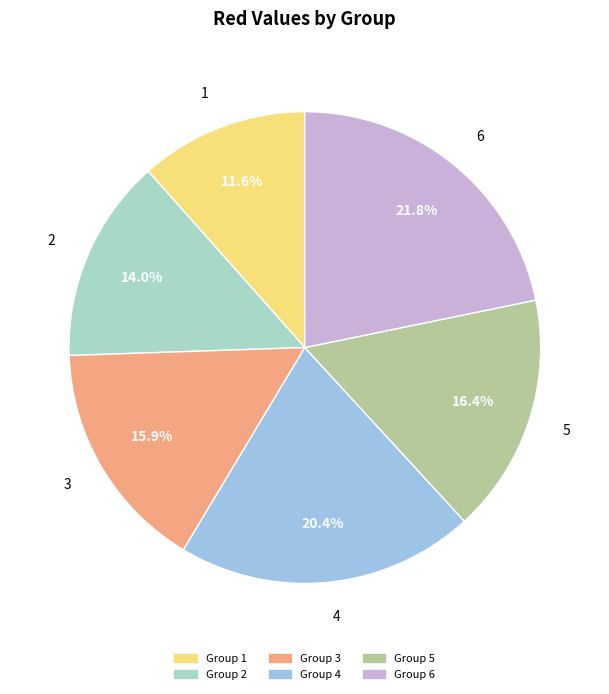

The 5 slice represents 16% of the pie. True or false?

True